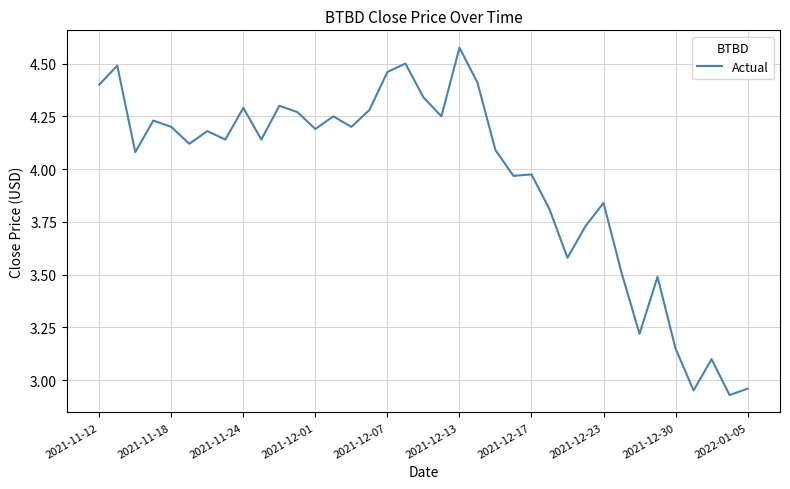

What is the difference between the maximum and minimum values?

1.6